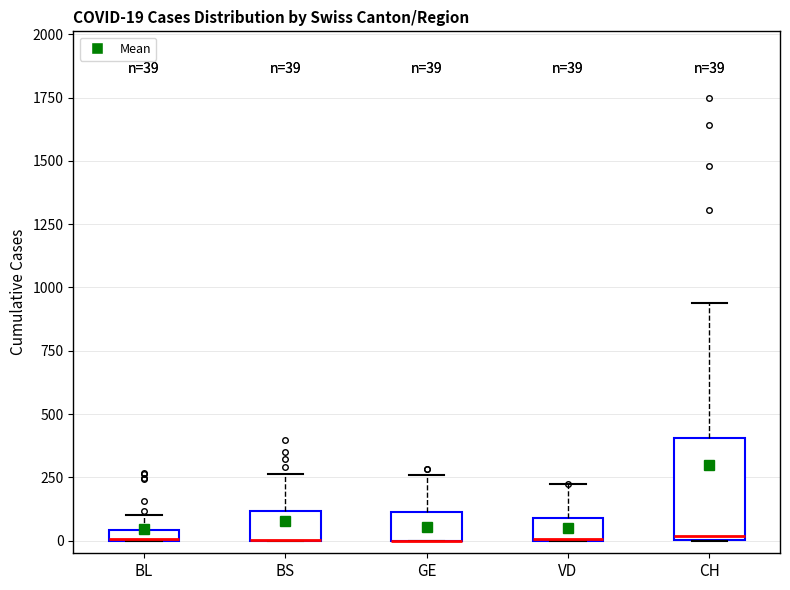

Which box is the tallest, from its lower edge to its upper edge?

CH